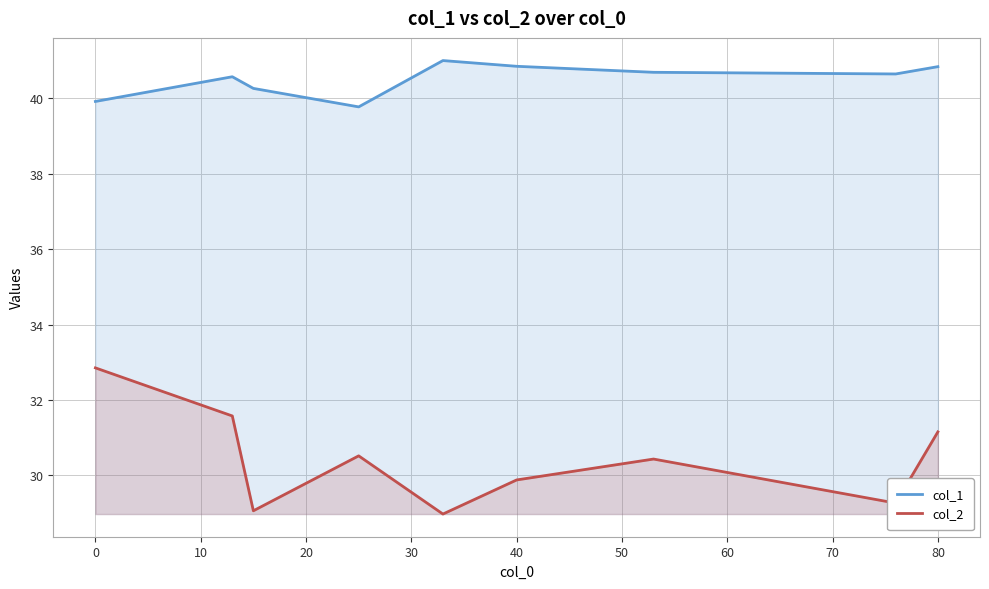

How many data points in col_2 are less than 30?

4